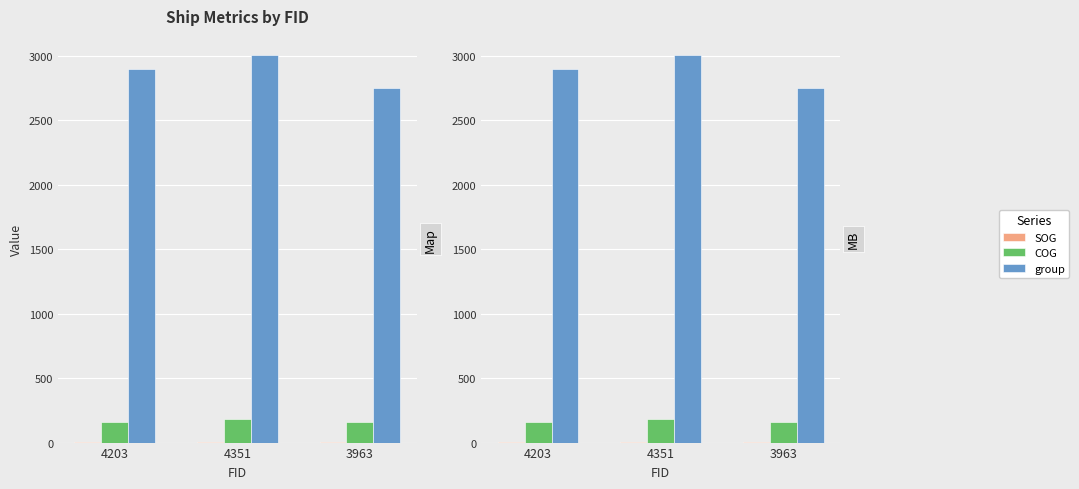

At how many categories does at least one series exceed 1383?

3